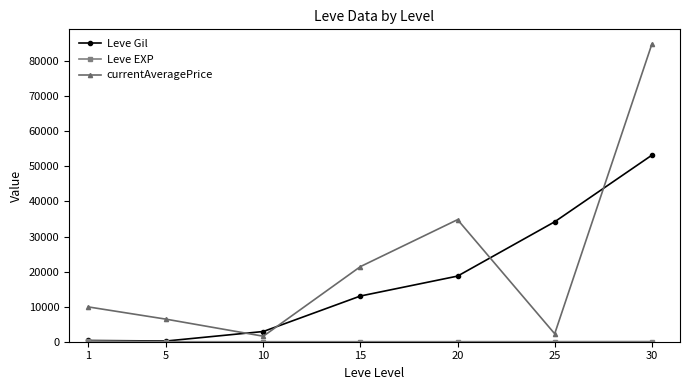

Which series changed the most between 5 and 15?

currentAveragePrice